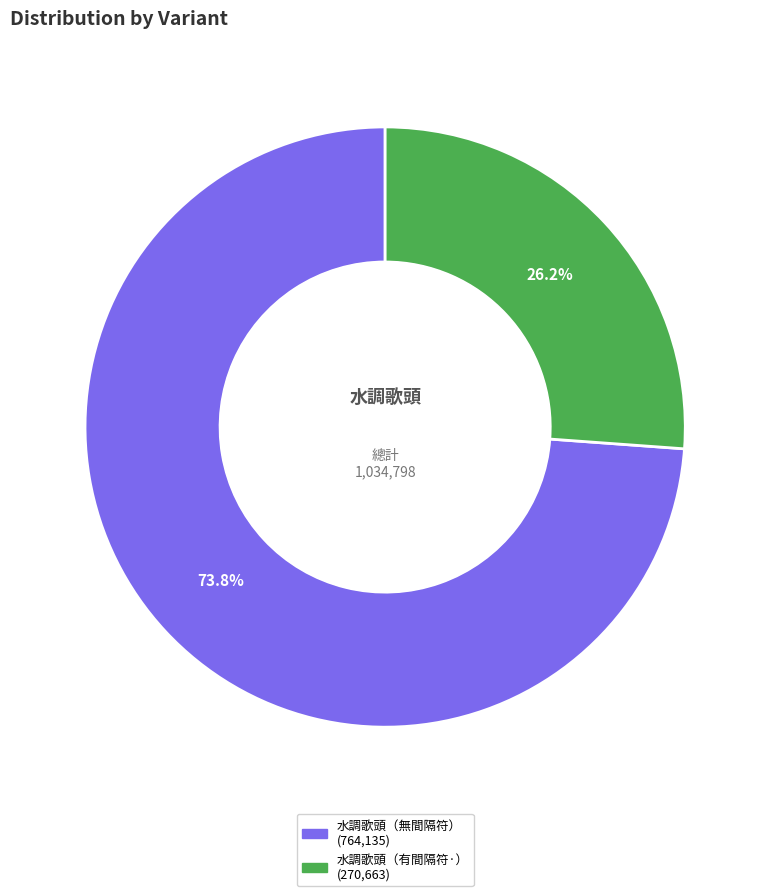

Is there any slice that represents more than half of the pie?

Yes